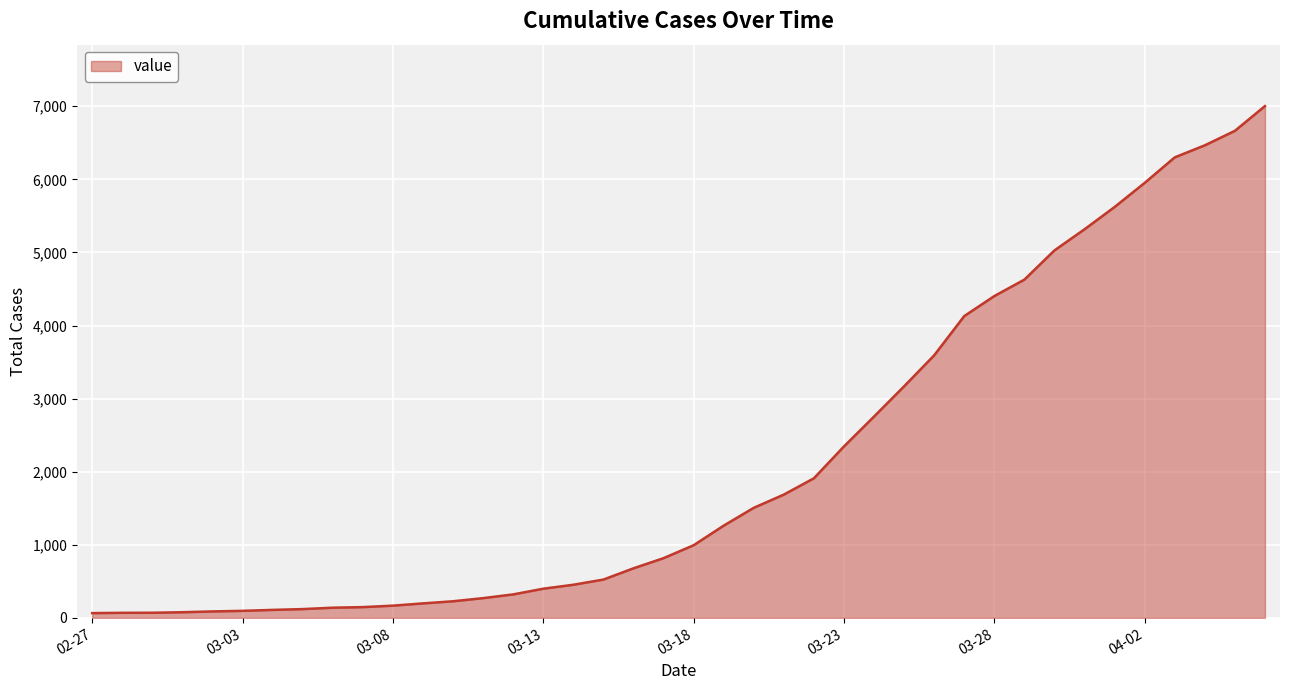

What is the difference between the maximum and minimum values?

6939